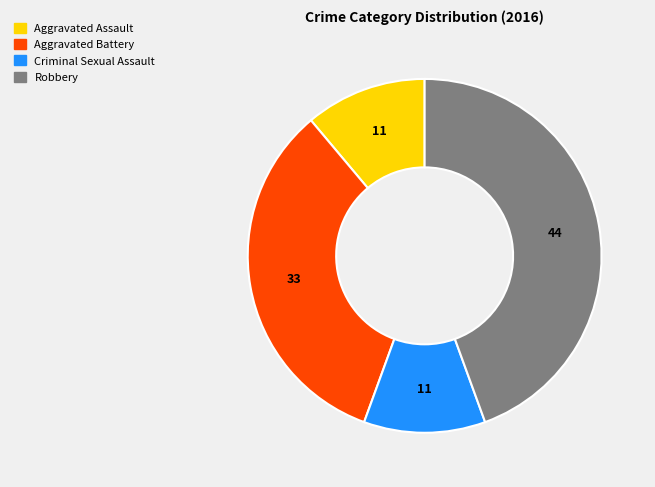

Is Criminal Sexual Assault the majority of the pie?

No